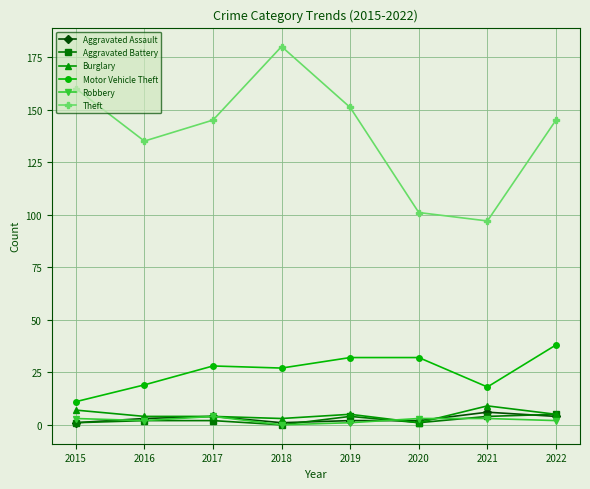

Reading left to right, list all the values displayed in this chart.

Aggravated Assault: 1	3	4	1	2	2	6	4
Aggravated Battery: 1	2	2	0	4	1	4	5
Burglary: 7	4	4	3	5	1	9	5
Motor Vehicle Theft: 11	19	28	27	32	32	18	38
Robbery: 3	2	4	0	1	3	3	2
Theft: 160	135	145	180	151	101	97	145